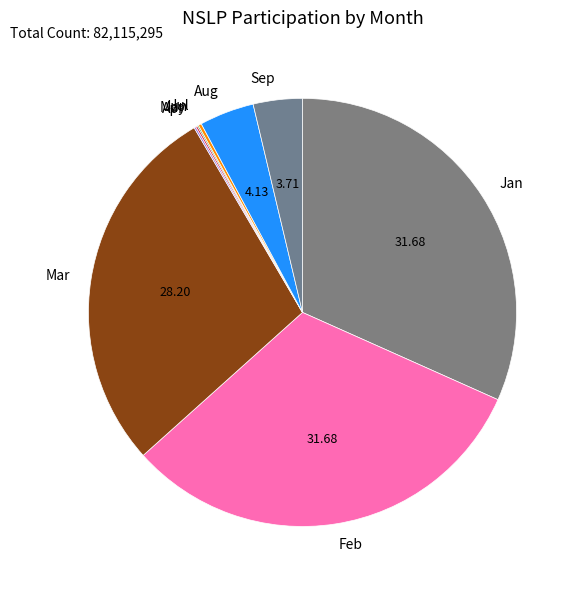

What is the ratio of the value at Mar to the value at Feb?

0.9